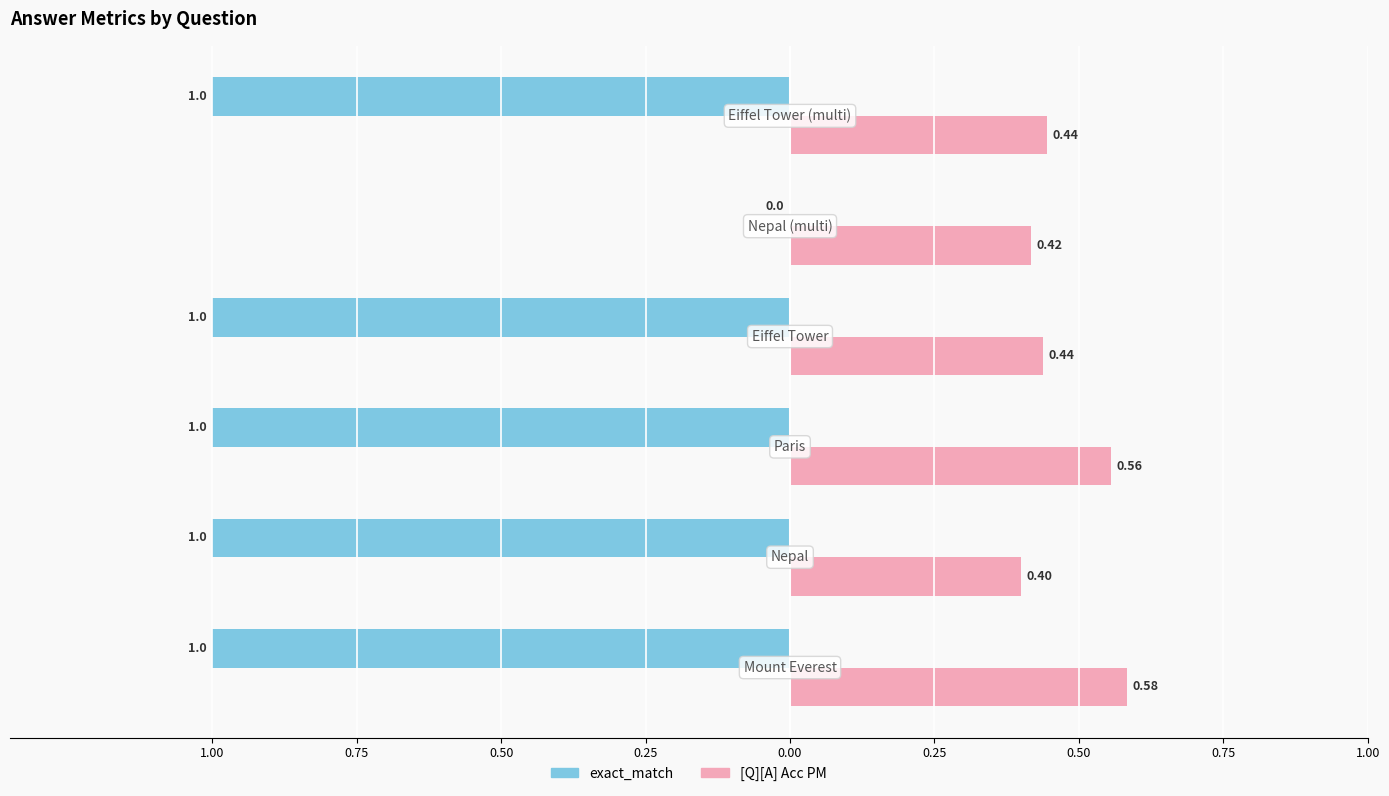

What are all the series names shown in the legend?

exact_match, [Q][A] Acc PM